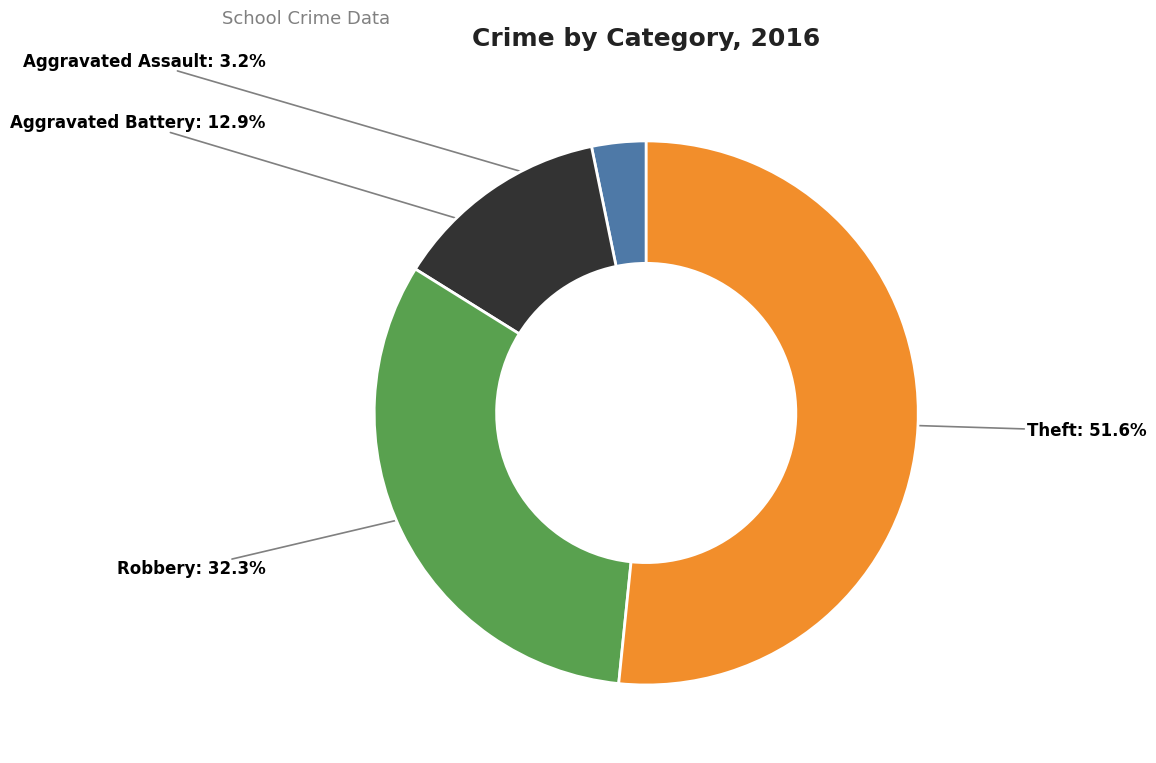

Rank the categories by value from lowest to highest.

Aggravated Assault, Aggravated Battery, Robbery, Theft